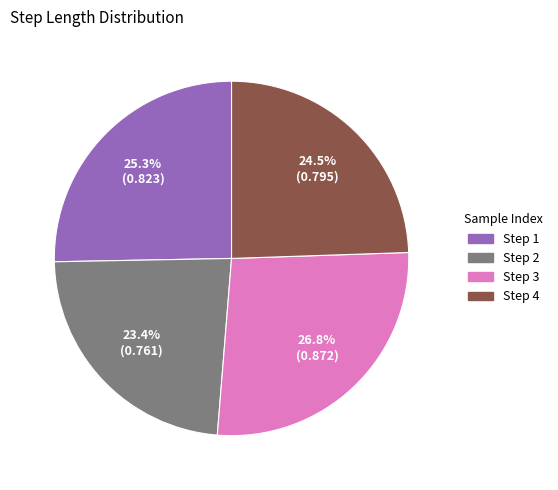

Count the number of slices in the pie.

4